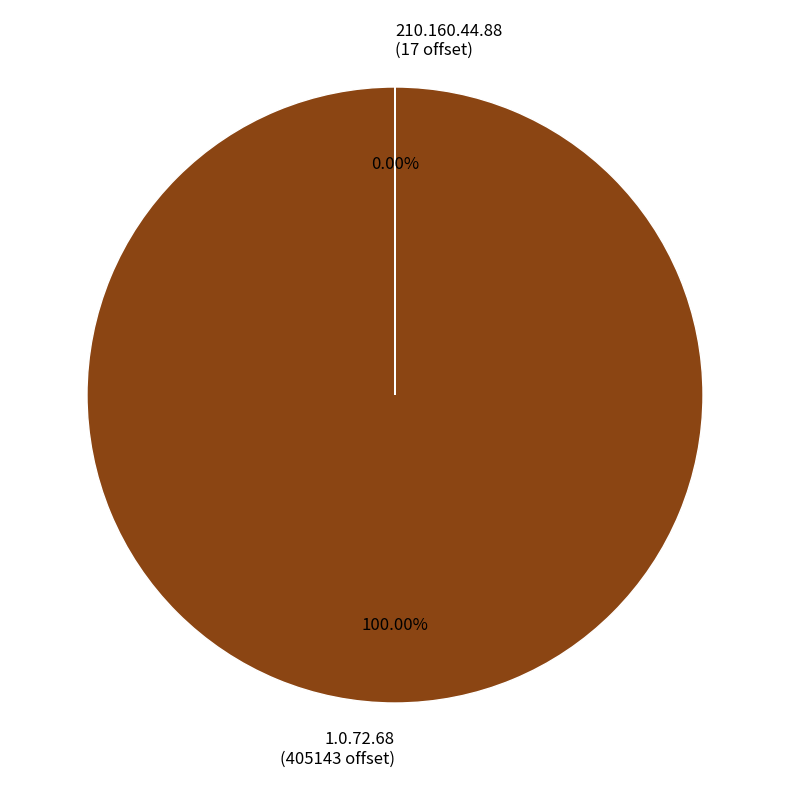

What is the change in value from 1.0.72.68 to 210.160.44.88?

-405126